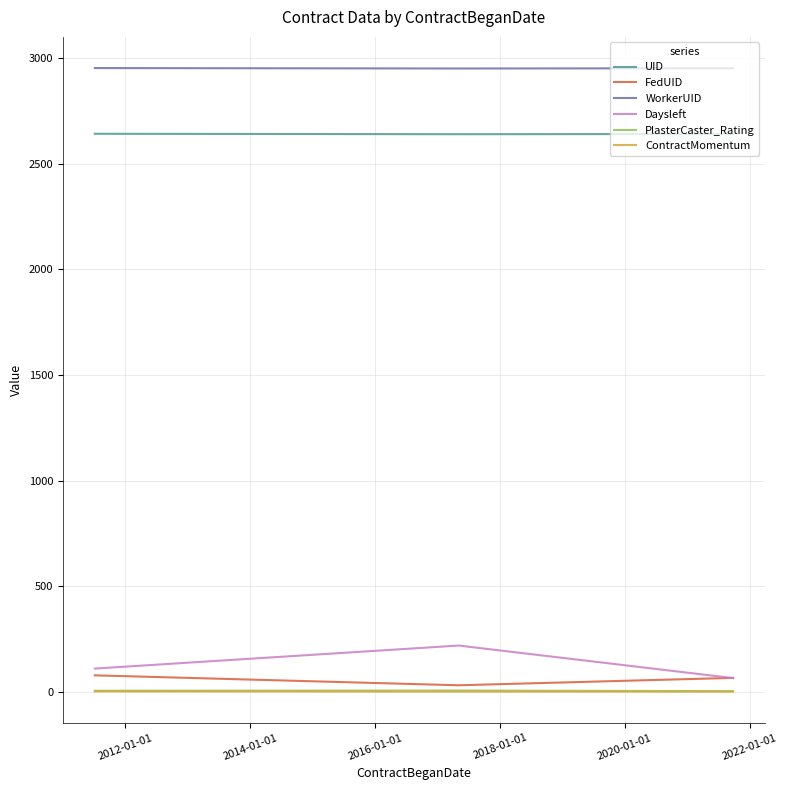

Which series has the widest spread of values?

Daysleft